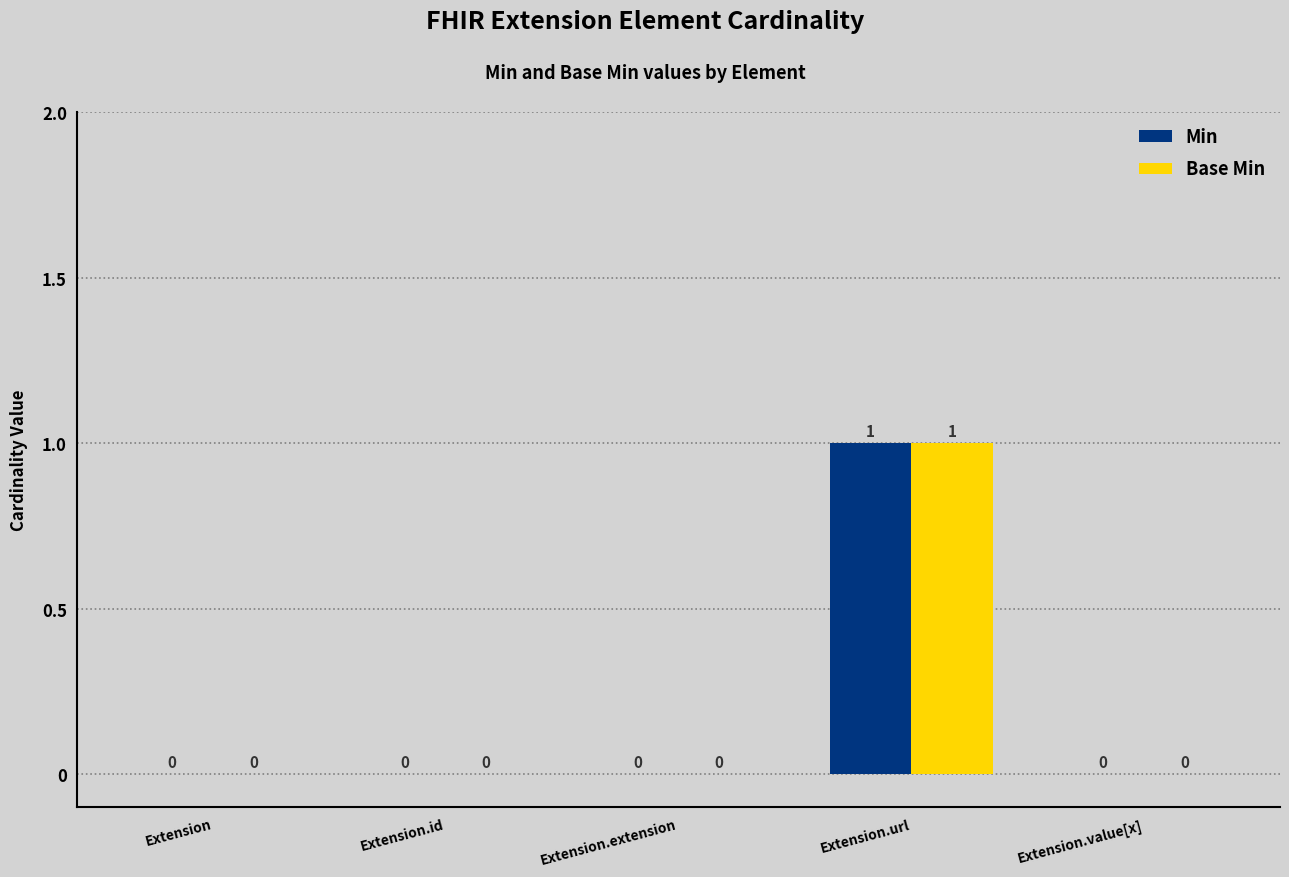

Reading left to right, transcribe all the data shown in this chart.

Min: Extension=0	Extension.id=0	Extension.extension=0	Extension.url=1	Extension.value[x]=0
Base Min: Extension=0	Extension.id=0	Extension.extension=0	Extension.url=1	Extension.value[x]=0